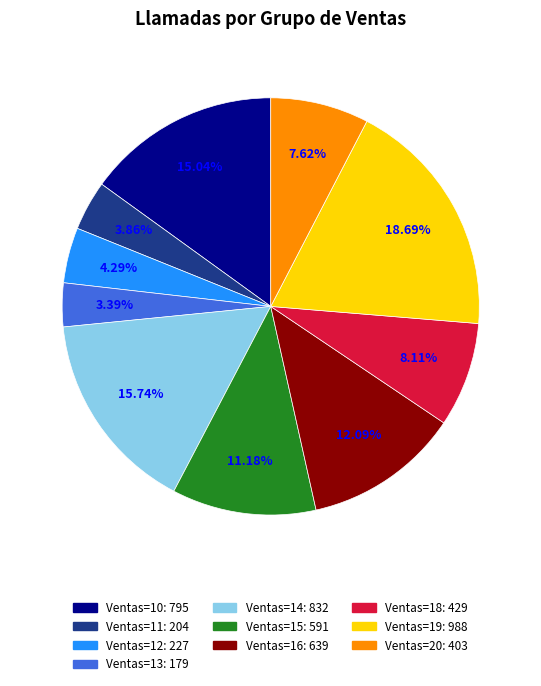

Is there a majority slice in this chart?

No